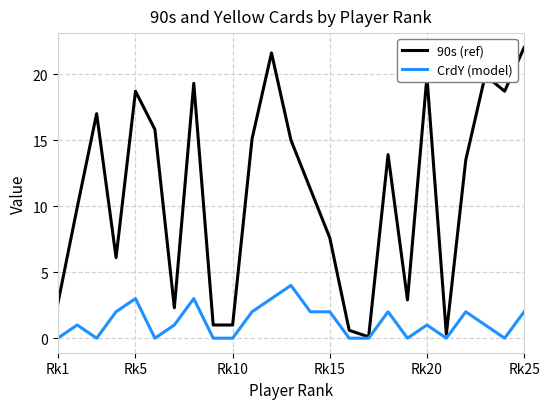

Which series has the widest spread of values?

90s (ref)